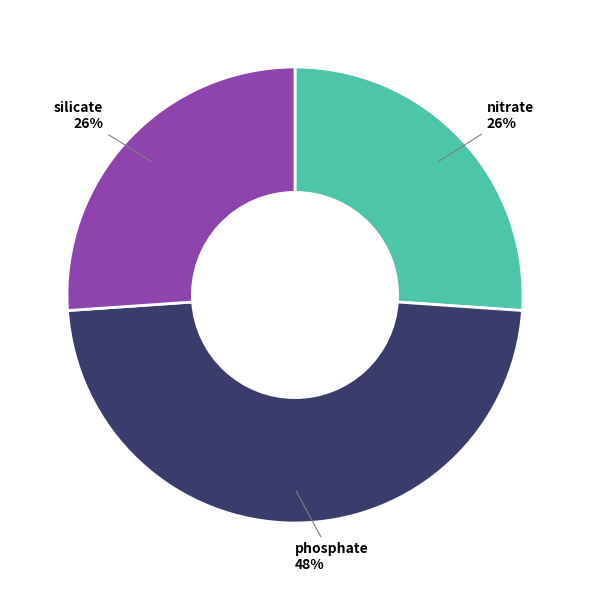

To the nearest percent, what is the average slice percentage?

33%